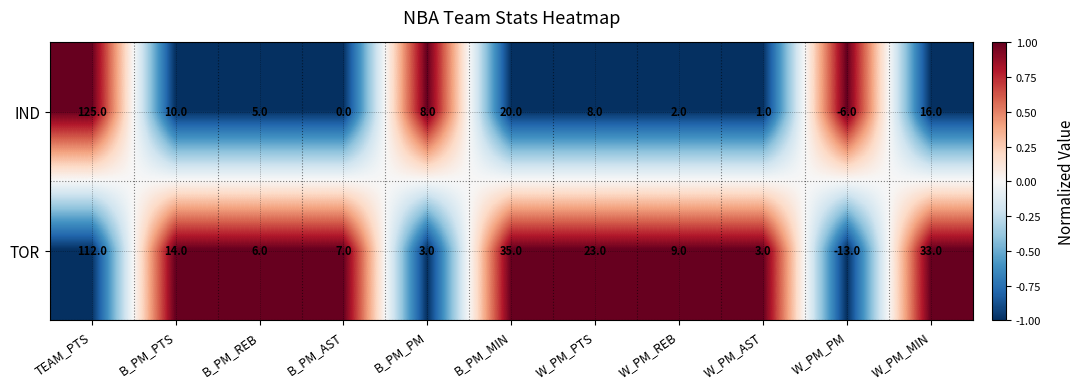

True or false: IND has a value of 4 at B_PM_PTS.

False